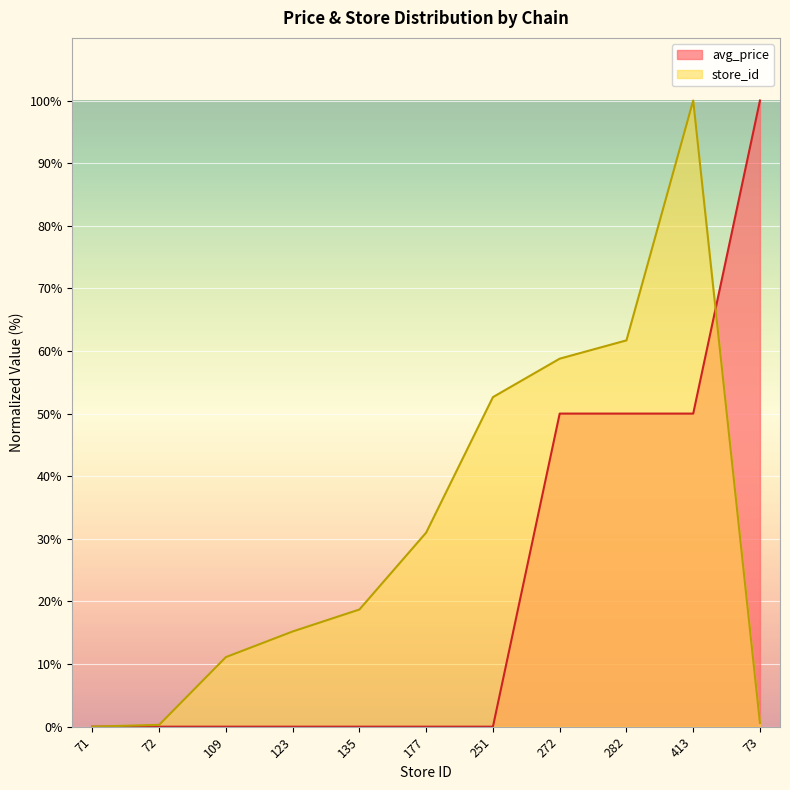

The avg_price series shows -61.5 at 123. True or false?

False